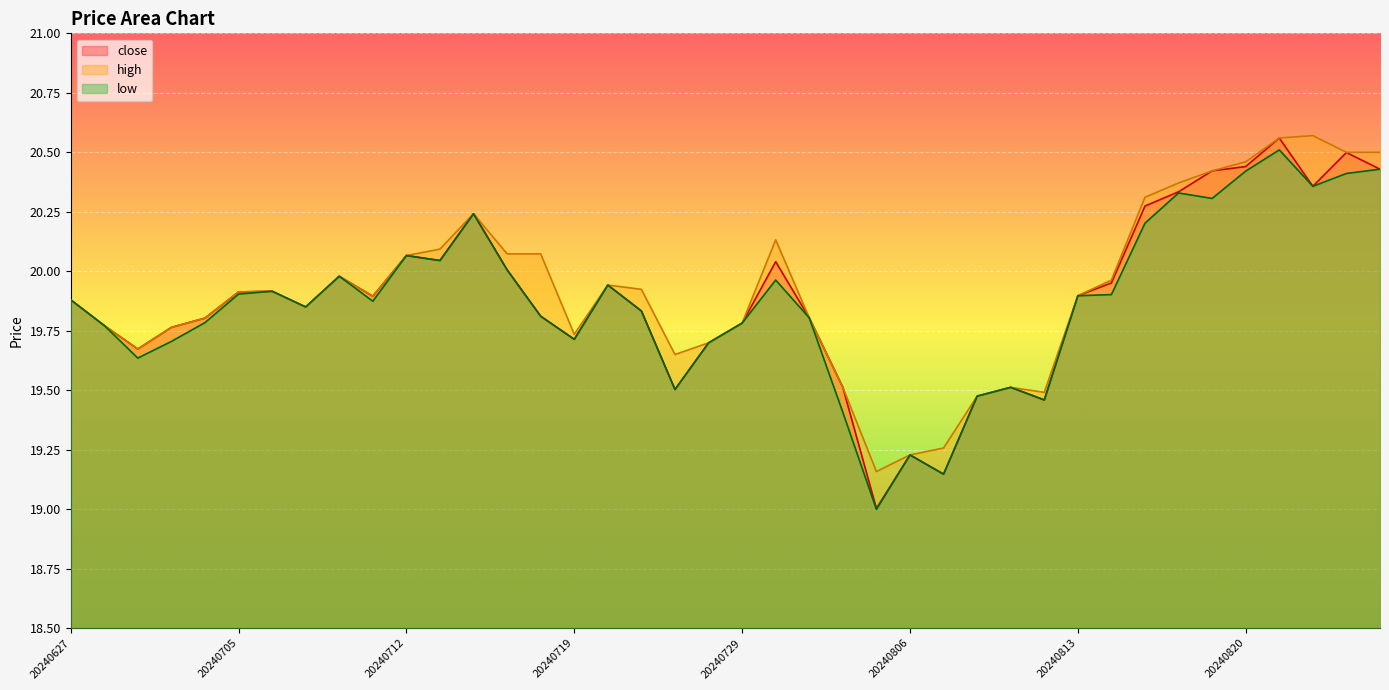

Which has a higher value, 20240821 or 20240702?

20240821